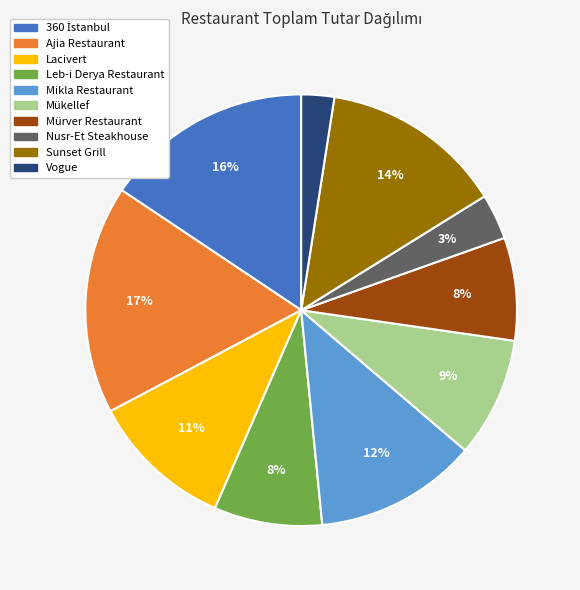

Is Sunset Grill the majority of the pie?

No